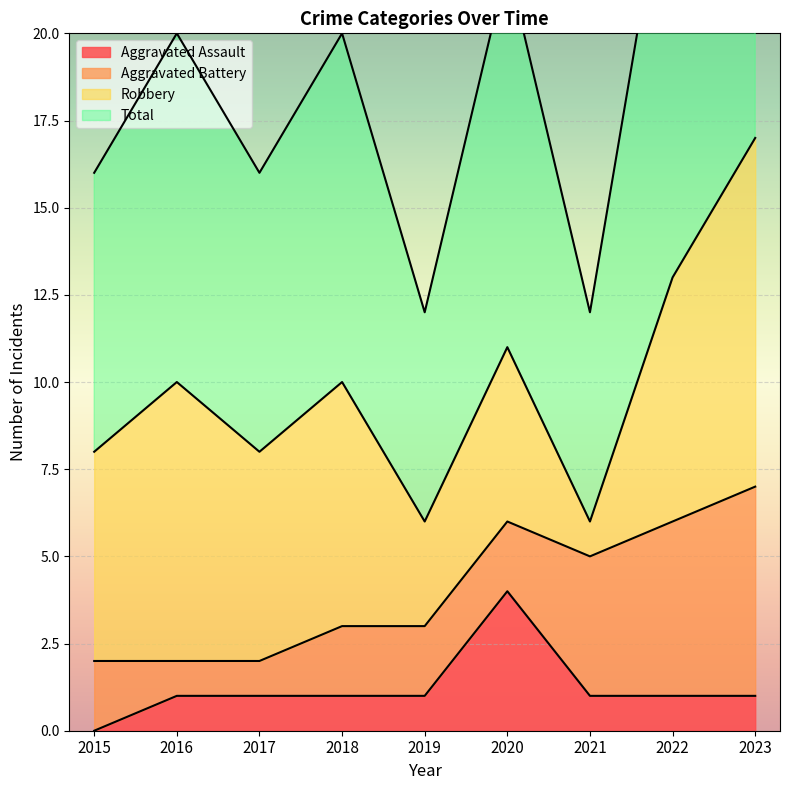

What is the maximum value for Aggravated Assault?

4